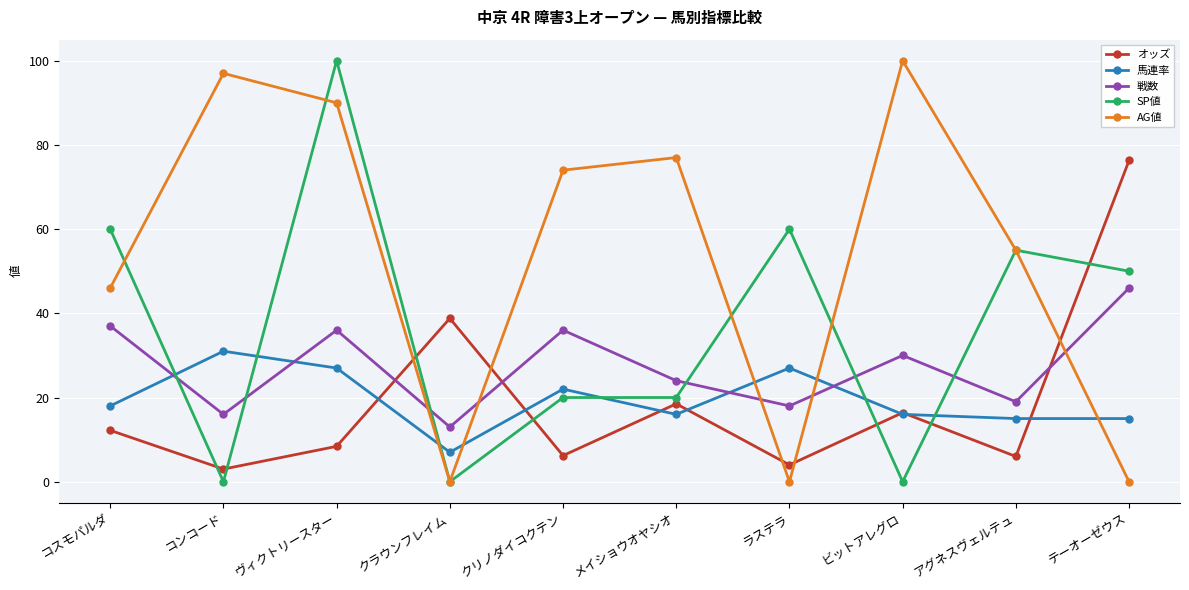

At コスモパルダ, list the series in order from smallest to largest.

オッズ, 馬連率, 戦数, AG値, SP値